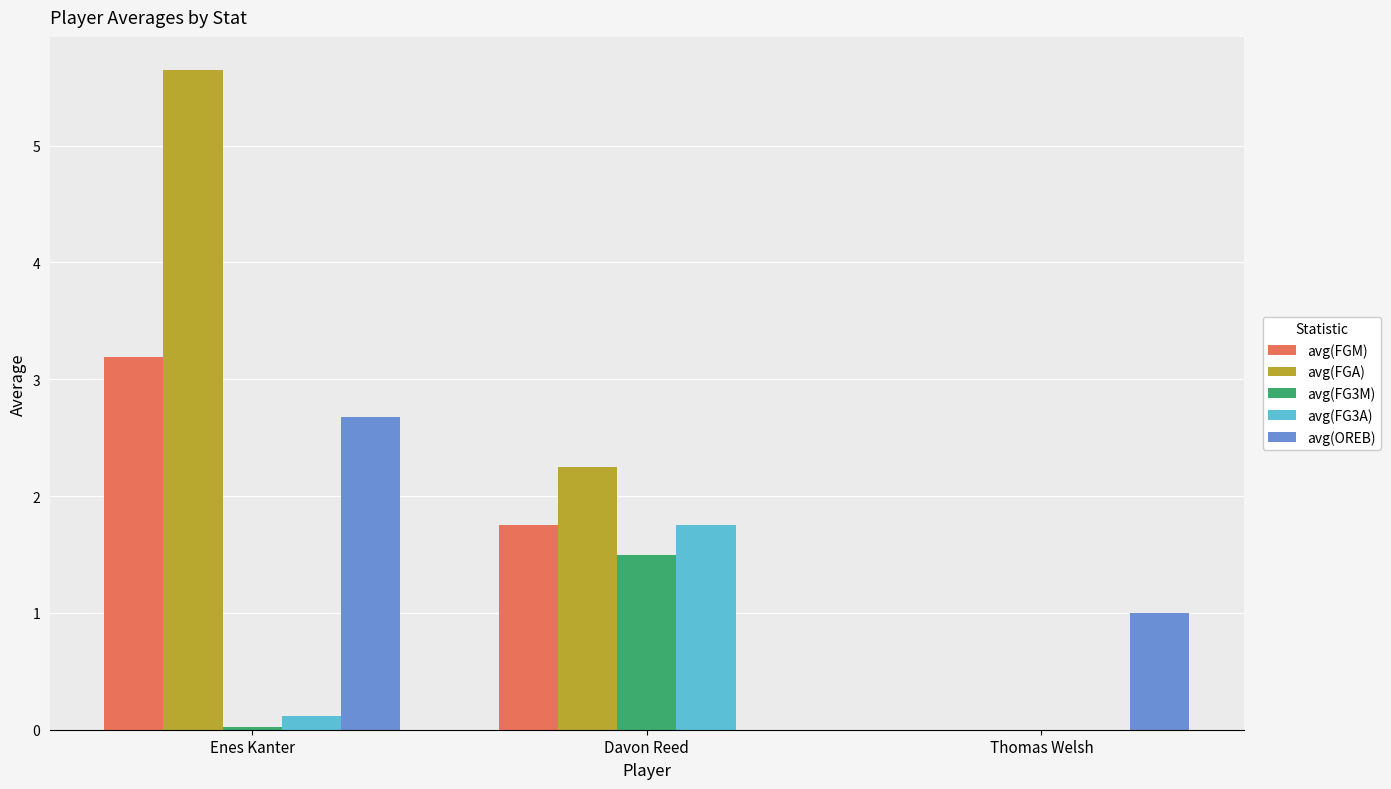

At which label does avg(FGA) first exceed 2?

Enes Kanter